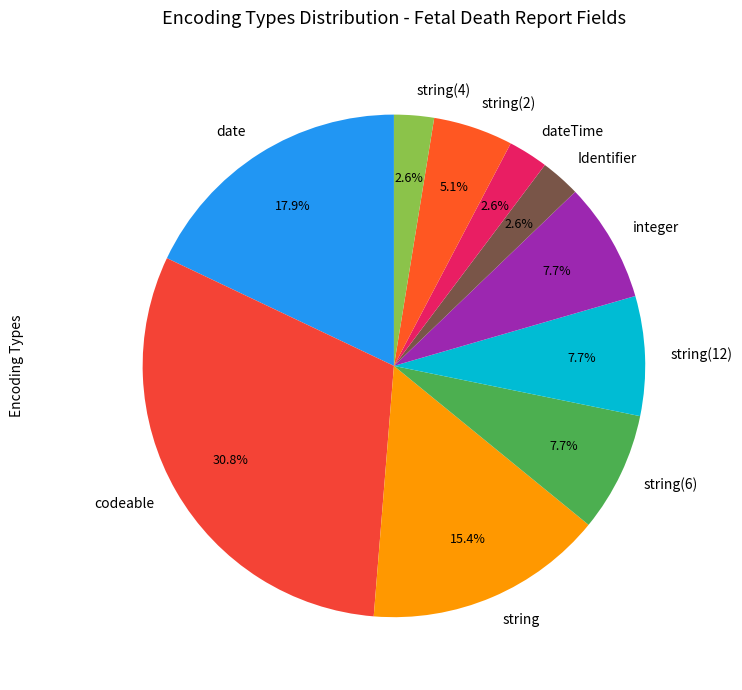

How many segments does this pie chart have?

10